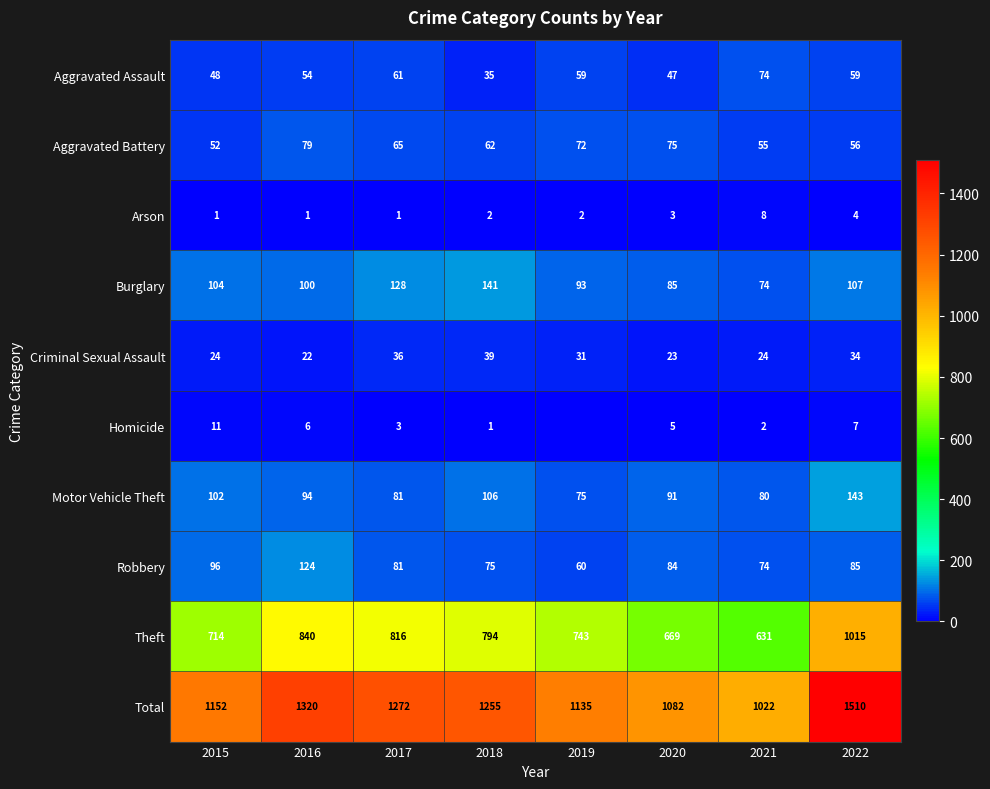

Between 2020 and 2021, which series saw the biggest shift?

Total